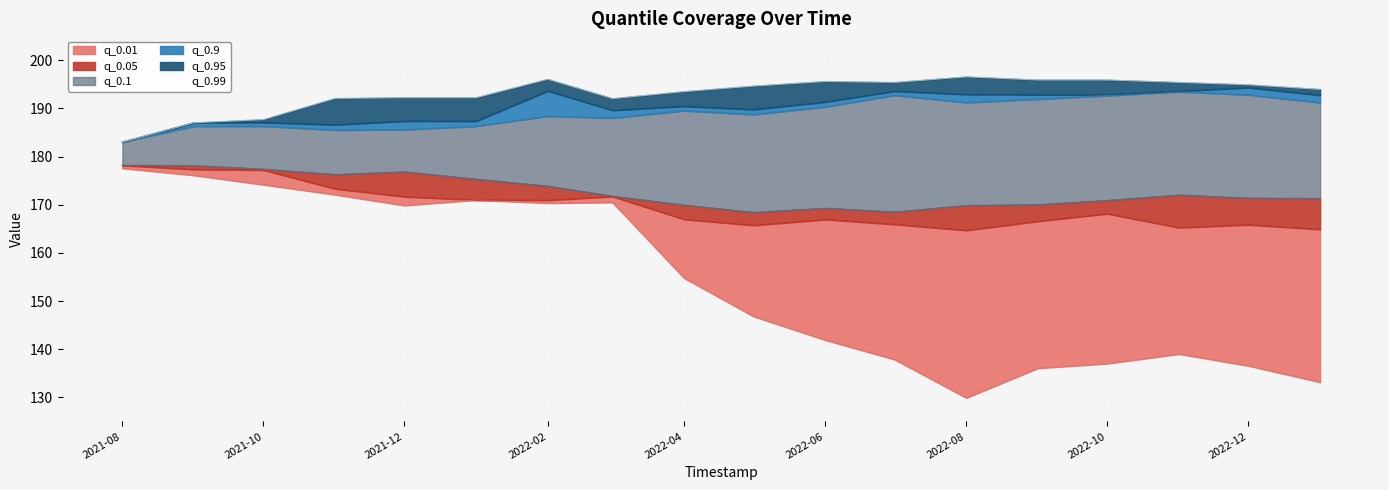

What is the sum of the q_0.01 values at 2021-12-01 and 2021-11-01?

341.9